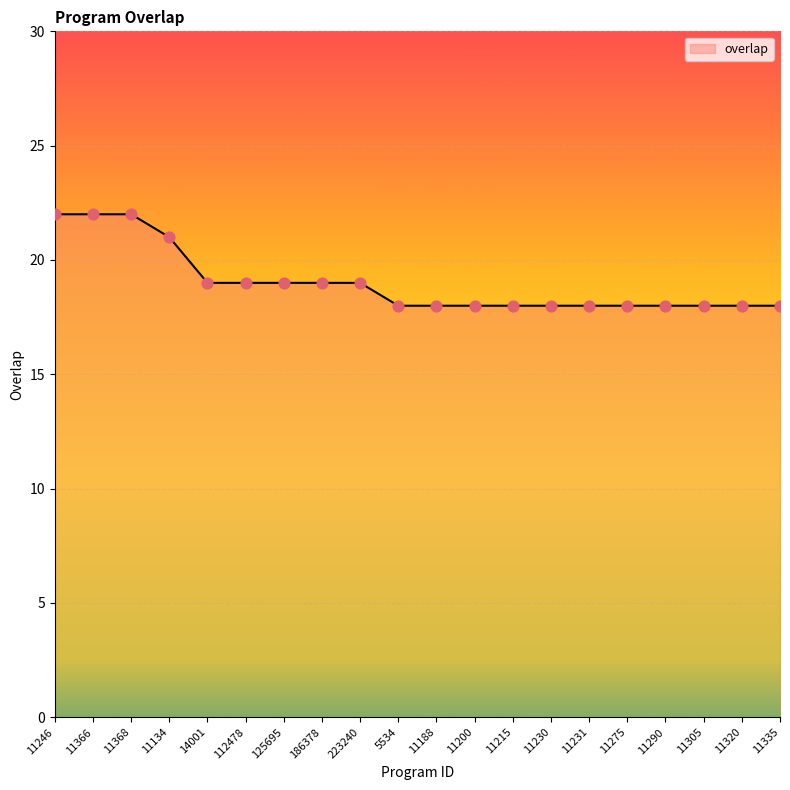

Approximately how many times larger is the value at 5534 compared to 11305?

1.0